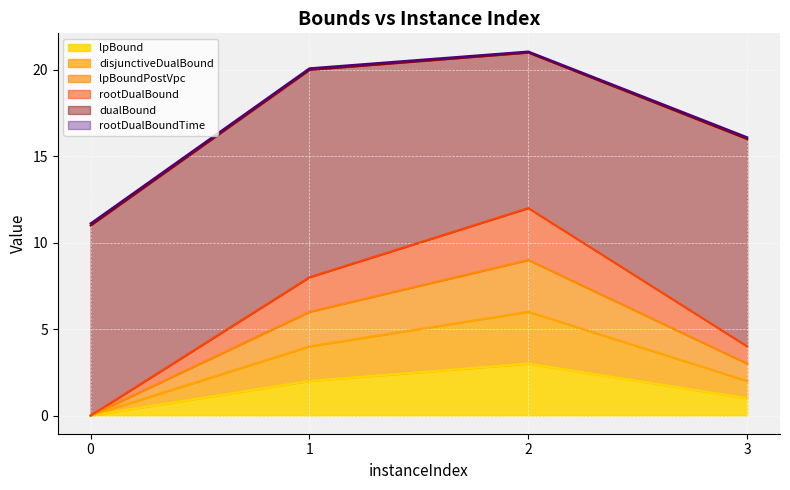

At which category is the sum across all series the highest?

2